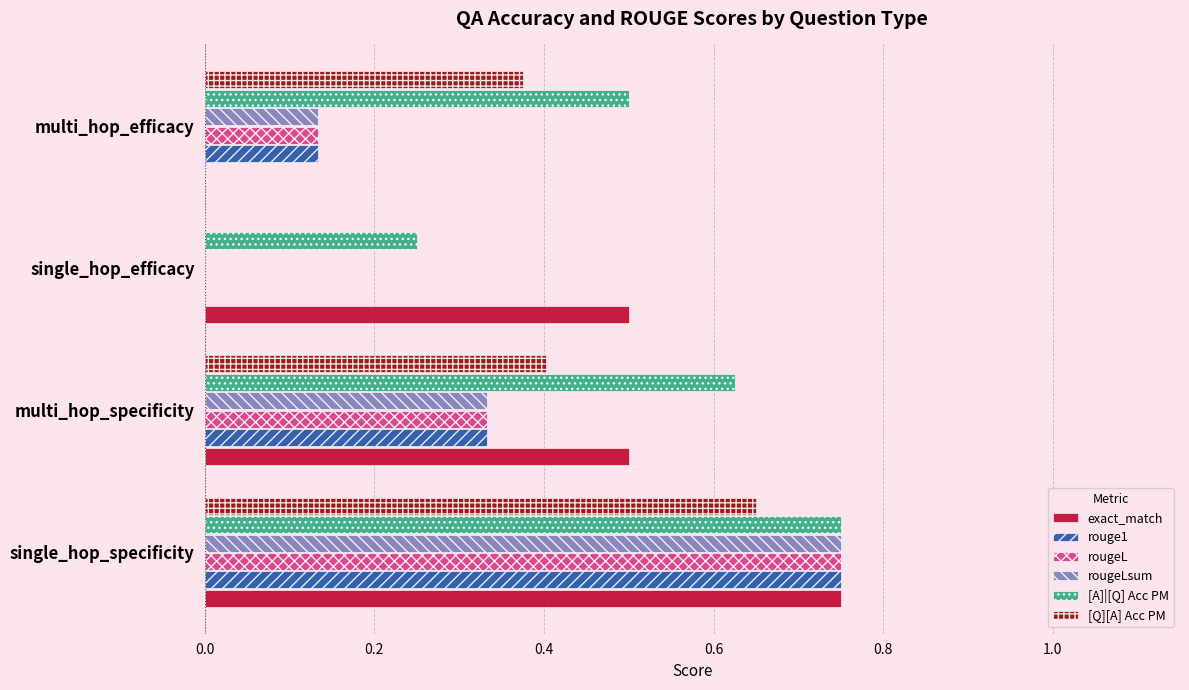

Which series has the largest total across all categories?

[A]|[Q] Acc PM